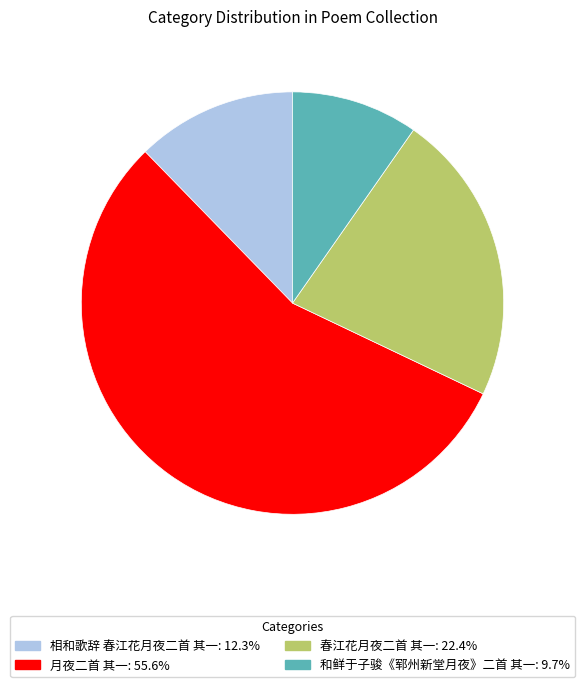

Is there a majority slice in this chart?

Yes